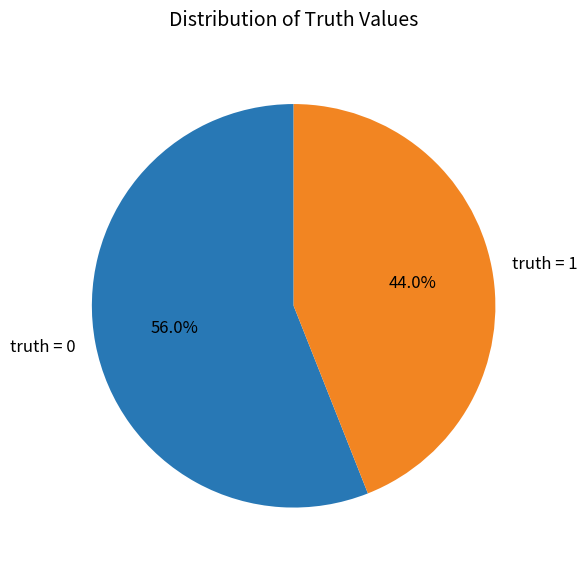

Does truth = 0 represent more than half of the total?

Yes